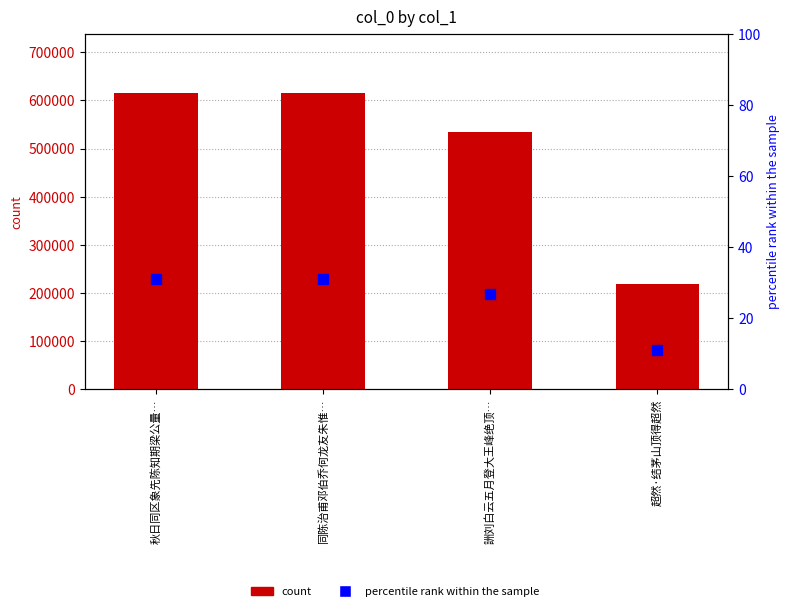

List the series in order of their overall mean, lowest first.

percentile rank within the sample, col_0 count